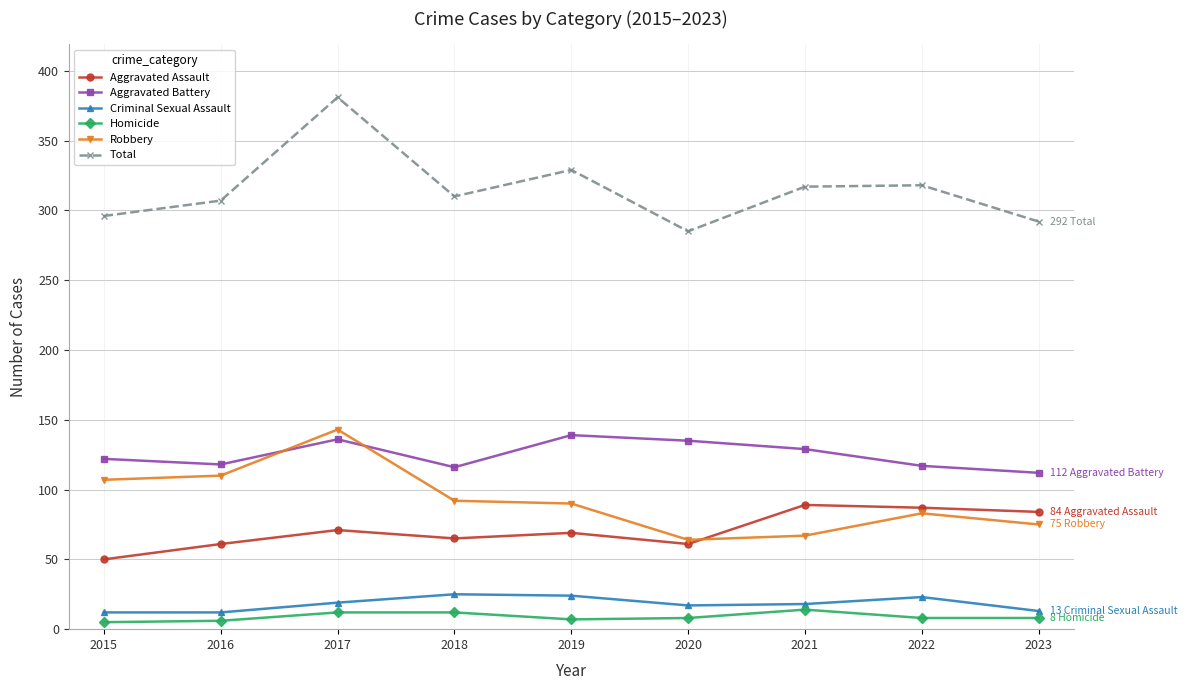

What is the total value across all series at 2015?

592